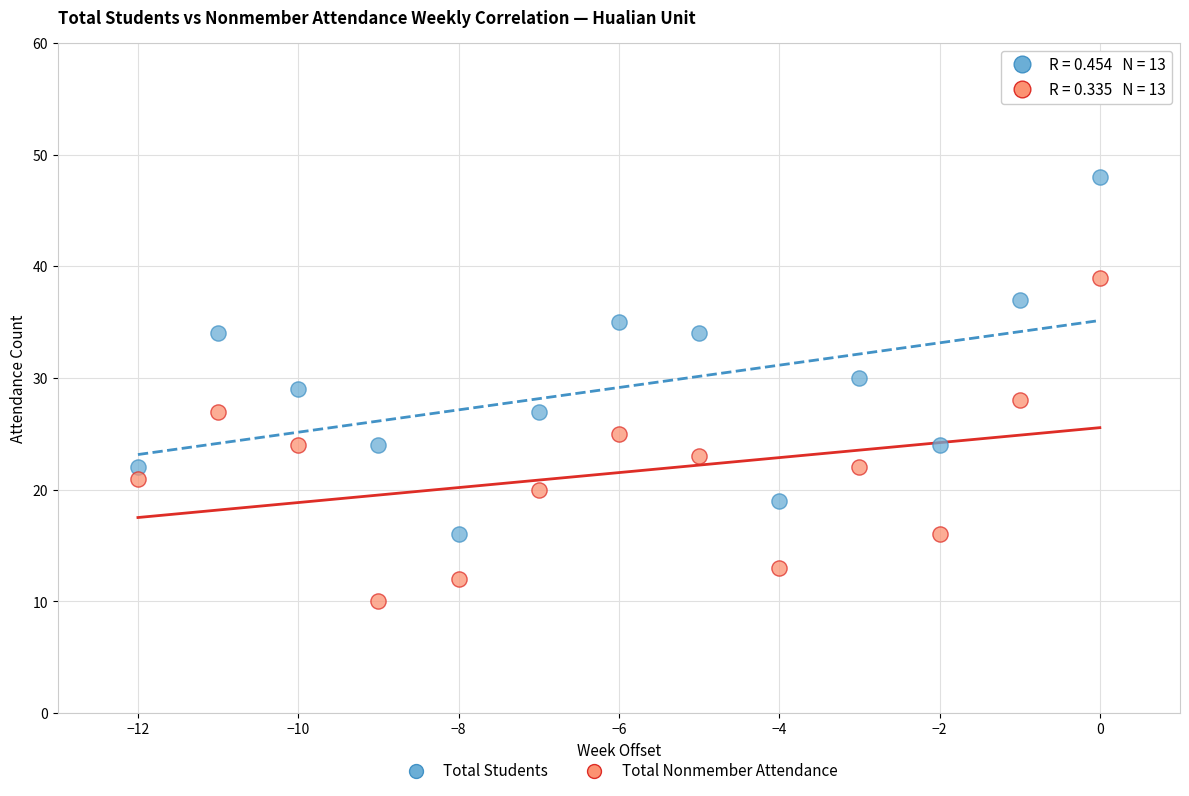

What are all the series names shown in the legend?

Total Students, Total Nonmember Attendance